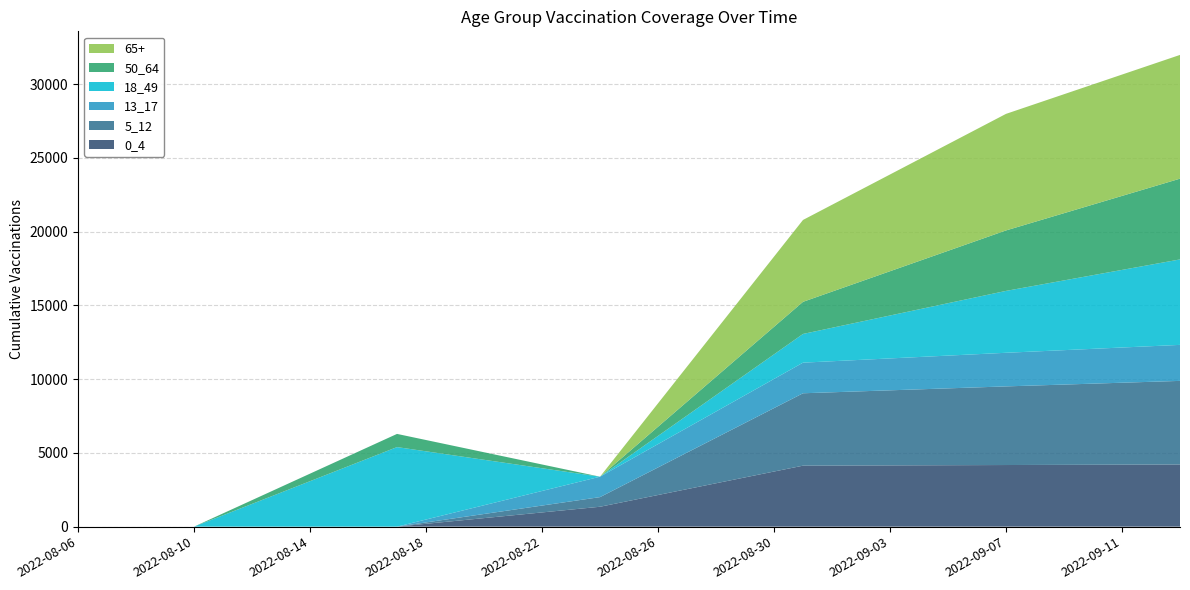

Reading left to right, transcribe all the data shown in this chart.

0_4: 2022-08-06=0.0	2022-08-07=0.0	2022-08-08=0.0	2022-08-09=0.0	2022-08-10=0.0	2022-08-11=0.0	2022-08-12=0.0	2022-08-13=0.0	2022-08-14=0.0	2022-08-15=0.0	2022-08-16=0.0	2022-08-17=0.0	2022-08-18=192.6	2022-08-19=385.3	2022-08-20=577.9	2022-08-21=770.5	2022-08-22=963.1	2022-08-23=1155.8	2022-08-24=1348.4	2022-08-25=1746.2	2022-08-26=2144.0	2022-08-27=2541.8	2022-08-28=2939.6	2022-08-29=3337.4	2022-08-30=3735.2	2022-08-31=4133.0	2022-09-01=4139.2	2022-09-02=4145.3	2022-09-03=4151.5	2022-09-04=4157.7	2022-09-05=4163.9	2022-09-06=4170.1	2022-09-07=4176.3	2022-09-08=4182.5	2022-09-09=4188.6	2022-09-10=4194.8	2022-09-11=4200.9	2022-09-12=4207.1	2022-09-13=4213.2
5_12: 2022-08-06=0.0	2022-08-07=0.0	2022-08-08=0.0	2022-08-09=0.0	2022-08-10=0.0	2022-08-11=0.0	2022-08-12=0.0	2022-08-13=0.0	2022-08-14=0.0	2022-08-15=0.0	2022-08-16=0.0	2022-08-17=0.0	2022-08-18=93.2	2022-08-19=186.3	2022-08-20=279.5	2022-08-21=372.7	2022-08-22=465.8	2022-08-23=559.0	2022-08-24=652.2	2022-08-25=1259.9	2022-08-26=1867.7	2022-08-27=2475.5	2022-08-28=3083.3	2022-08-29=3691.1	2022-08-30=4298.9	2022-08-31=4906.7	2022-09-01=4967.0	2022-09-02=5027.2	2022-09-03=5087.5	2022-09-04=5147.8	2022-09-05=5208.1	2022-09-06=5268.4	2022-09-07=5328.6	2022-09-08=5384.8	2022-09-09=5440.9	2022-09-10=5497.0	2022-09-11=5553.1	2022-09-12=5609.2	2022-09-13=5665.3
13_17: 2022-08-06=0.0	2022-08-07=0.0	2022-08-08=0.0	2022-08-09=0.0	2022-08-10=0.0	2022-08-11=0.0	2022-08-12=0.0	2022-08-13=0.0	2022-08-14=0.0	2022-08-15=0.0	2022-08-16=0.0	2022-08-17=0.0	2022-08-18=197.8	2022-08-19=395.6	2022-08-20=593.3	2022-08-21=791.1	2022-08-22=988.9	2022-08-23=1186.7	2022-08-24=1384.5	2022-08-25=1483.1	2022-08-26=1581.8	2022-08-27=1680.4	2022-08-28=1779.1	2022-08-29=1877.8	2022-08-30=1976.4	2022-08-31=2075.1	2022-09-01=2104.2	2022-09-02=2133.3	2022-09-03=2162.5	2022-09-04=2191.6	2022-09-05=2220.8	2022-09-06=2249.9	2022-09-07=2279.0	2022-09-08=2306.0	2022-09-09=2332.9	2022-09-10=2359.9	2022-09-11=2386.8	2022-09-12=2413.8	2022-09-13=2440.7
18_49: 2022-08-06=0.0	2022-08-07=0.0	2022-08-08=0.0	2022-08-09=0.0	2022-08-10=0.0	2022-08-11=770.2	2022-08-12=1540.5	2022-08-13=2310.7	2022-08-14=3081.0	2022-08-15=3851.2	2022-08-16=4621.5	2022-08-17=5391.7	2022-08-18=4621.5	2022-08-19=3851.2	2022-08-20=3081.0	2022-08-21=2310.7	2022-08-22=1540.5	2022-08-23=770.2	2022-08-24=0.0	2022-08-25=277.9	2022-08-26=555.7	2022-08-27=833.6	2022-08-28=1111.4	2022-08-29=1389.3	2022-08-30=1667.1	2022-08-31=1945.0	2022-09-01=2266.3	2022-09-02=2587.5	2022-09-03=2908.8	2022-09-04=3230.1	2022-09-05=3551.3	2022-09-06=3872.6	2022-09-07=4193.9	2022-09-08=4460.3	2022-09-09=4726.7	2022-09-10=4993.1	2022-09-11=5259.5	2022-09-12=5525.9	2022-09-13=5792.4
50_64: 2022-08-06=0.0	2022-08-07=0.0	2022-08-08=0.0	2022-08-09=0.0	2022-08-10=0.0	2022-08-11=127.7	2022-08-12=255.4	2022-08-13=383.0	2022-08-14=510.7	2022-08-15=638.4	2022-08-16=766.1	2022-08-17=893.8	2022-08-18=766.1	2022-08-19=638.4	2022-08-20=510.7	2022-08-21=383.0	2022-08-22=255.4	2022-08-23=127.7	2022-08-24=0.0	2022-08-25=311.1	2022-08-26=622.3	2022-08-27=933.4	2022-08-28=1244.5	2022-08-29=1555.6	2022-08-30=1866.8	2022-08-31=2177.9	2022-09-01=2452.2	2022-09-02=2726.4	2022-09-03=3000.7	2022-09-04=3275.0	2022-09-05=3549.3	2022-09-06=3823.5	2022-09-07=4097.8	2022-09-08=4327.0	2022-09-09=4556.3	2022-09-10=4785.5	2022-09-11=5014.7	2022-09-12=5243.9	2022-09-13=5473.1
65+: 2022-08-06=0.0	2022-08-07=0.0	2022-08-08=0.0	2022-08-09=0.0	2022-08-10=0.0	2022-08-11=0.0	2022-08-12=0.0	2022-08-13=0.0	2022-08-14=0.0	2022-08-15=0.0	2022-08-16=0.0	2022-08-17=0.0	2022-08-18=0.0	2022-08-19=0.0	2022-08-20=0.0	2022-08-21=0.0	2022-08-22=0.0	2022-08-23=0.0	2022-08-24=0.0	2022-08-25=792.7	2022-08-26=1585.4	2022-08-27=2378.1	2022-08-28=3170.8	2022-08-29=3963.5	2022-08-30=4756.2	2022-08-31=5548.9	2022-09-01=5884.7	2022-09-02=6220.6	2022-09-03=6556.5	2022-09-04=6892.3	2022-09-05=7228.2	2022-09-06=7564.1	2022-09-07=7899.9	2022-09-08=7981.0	2022-09-09=8062.2	2022-09-10=8143.3	2022-09-11=8224.4	2022-09-12=8305.5	2022-09-13=8386.6